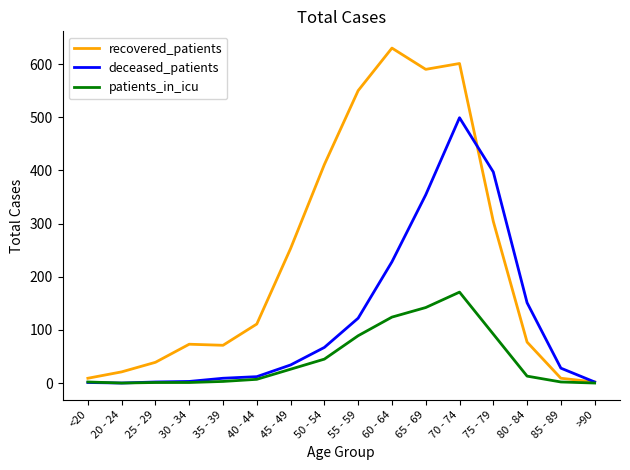

List the series in order of their overall mean, lowest first.

patients_in_icu, deceased_patients, recovered_patients